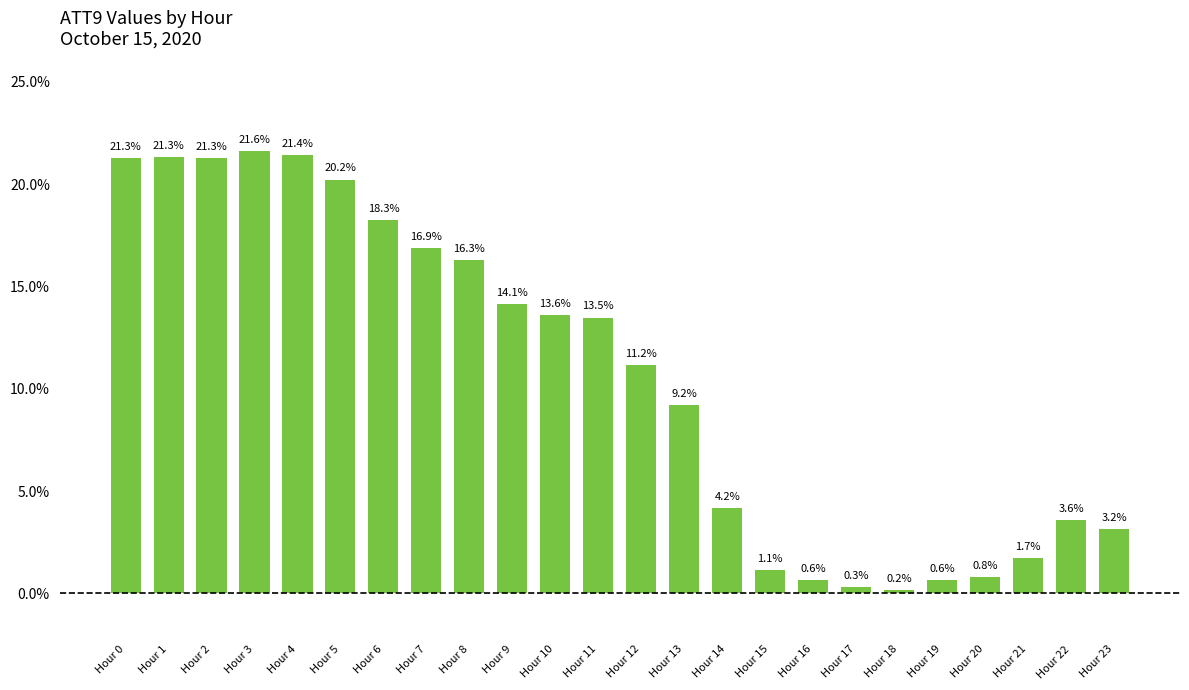

Which has a higher value, Hour 3 or Hour 1?

Hour 3